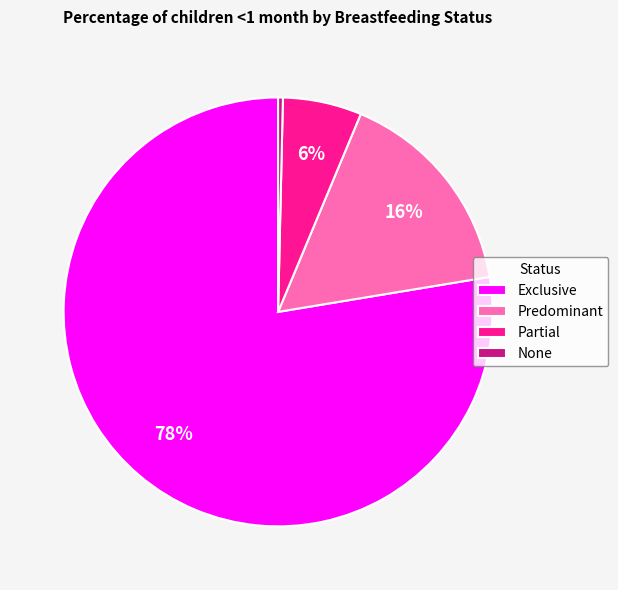

Which category has the smallest portion of the pie?

None